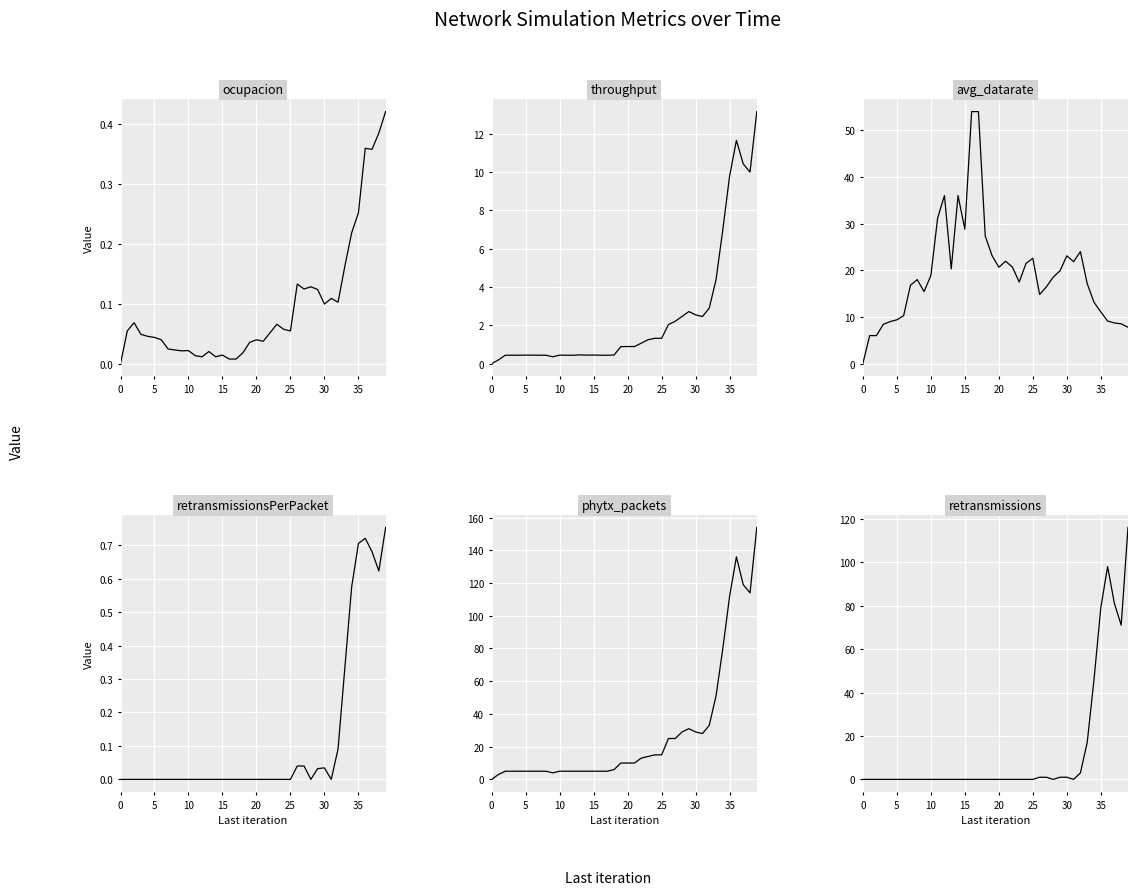

At how many categories does at least one series exceed 143?

1